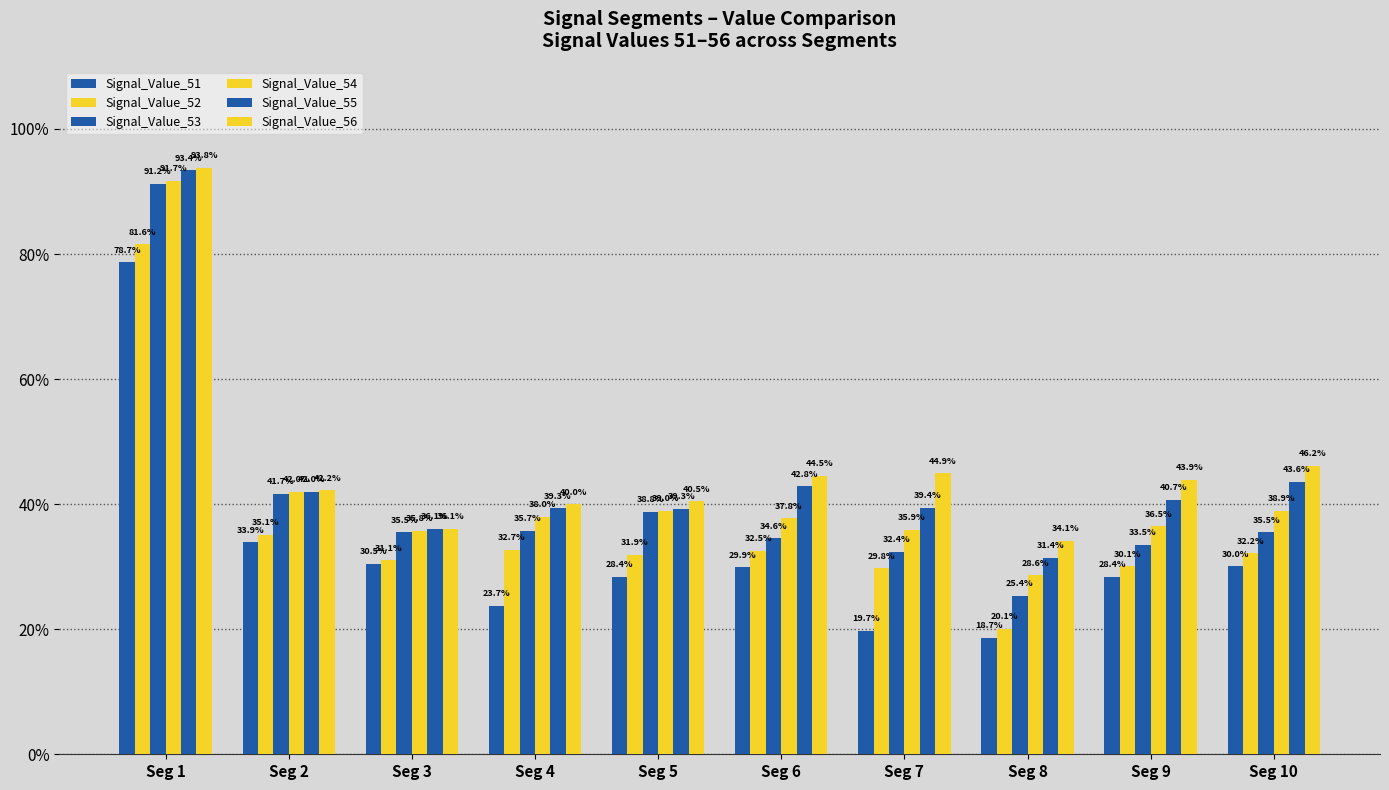

Are the bars horizontal?

No